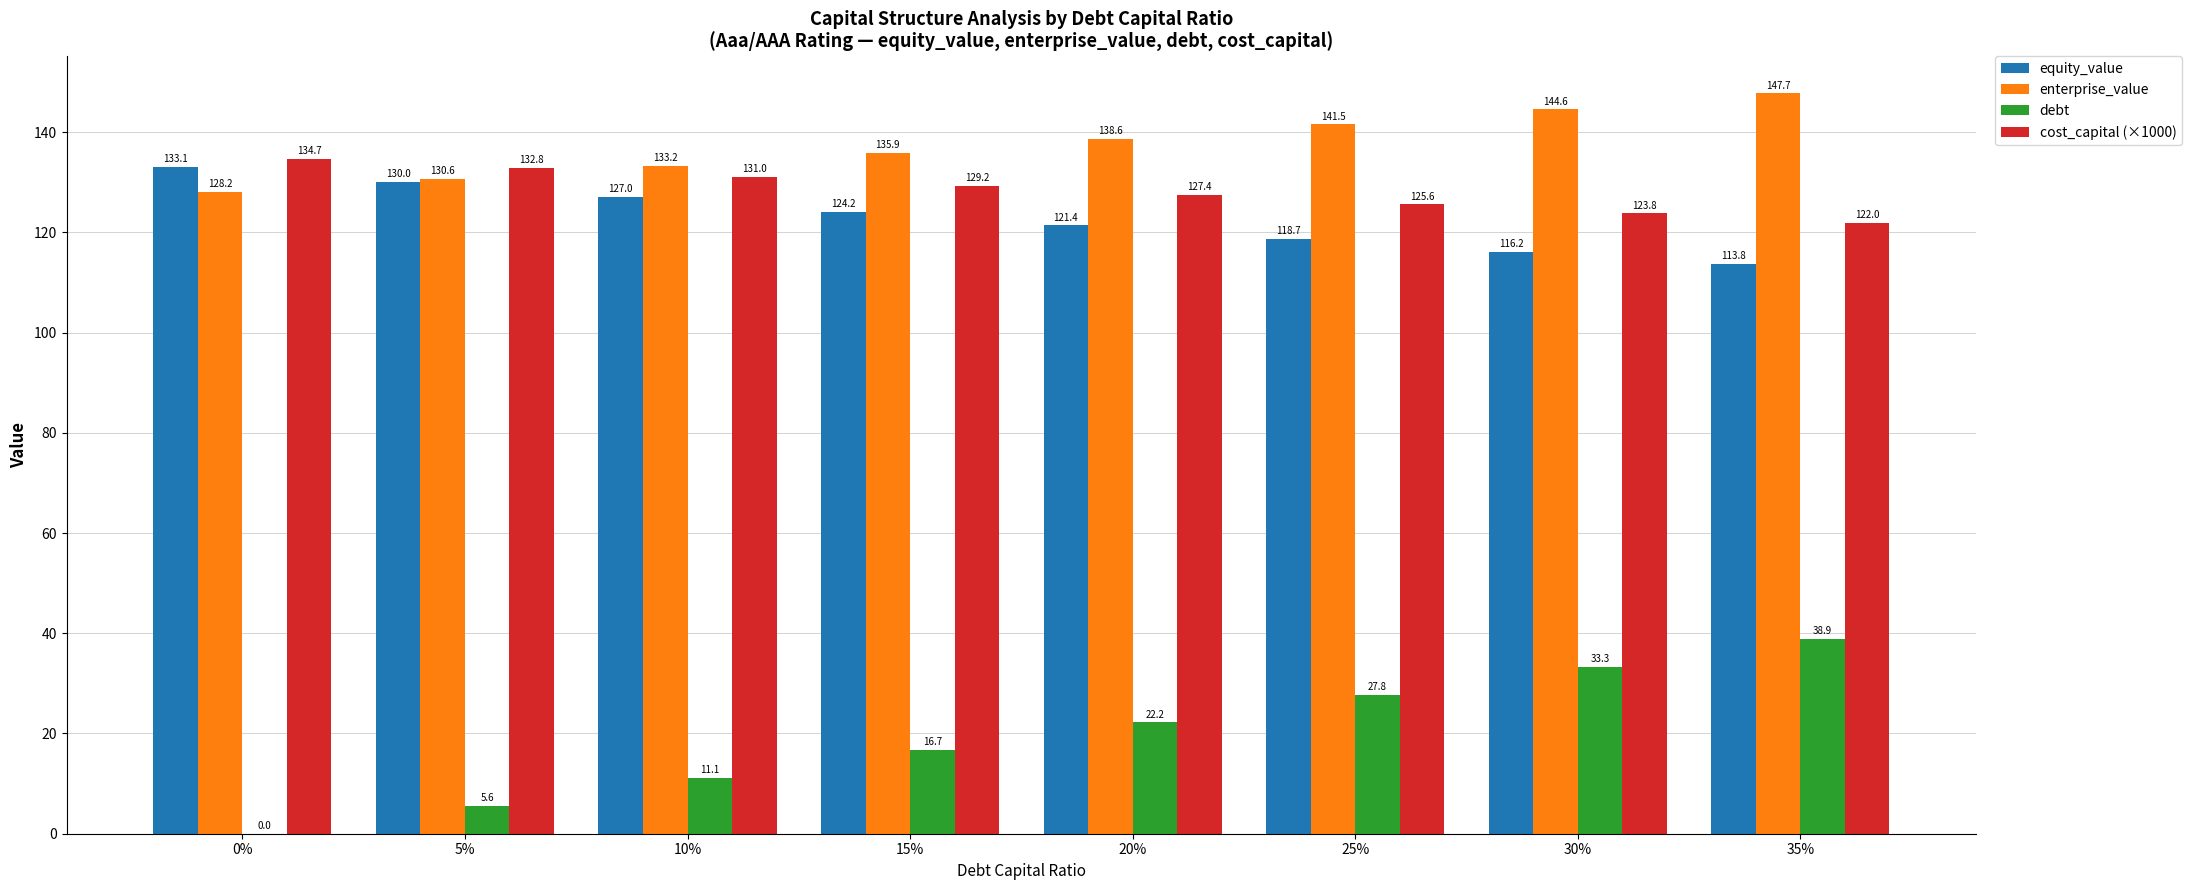

What is the sum of the equity_value values at 10% and 25%?

245.8